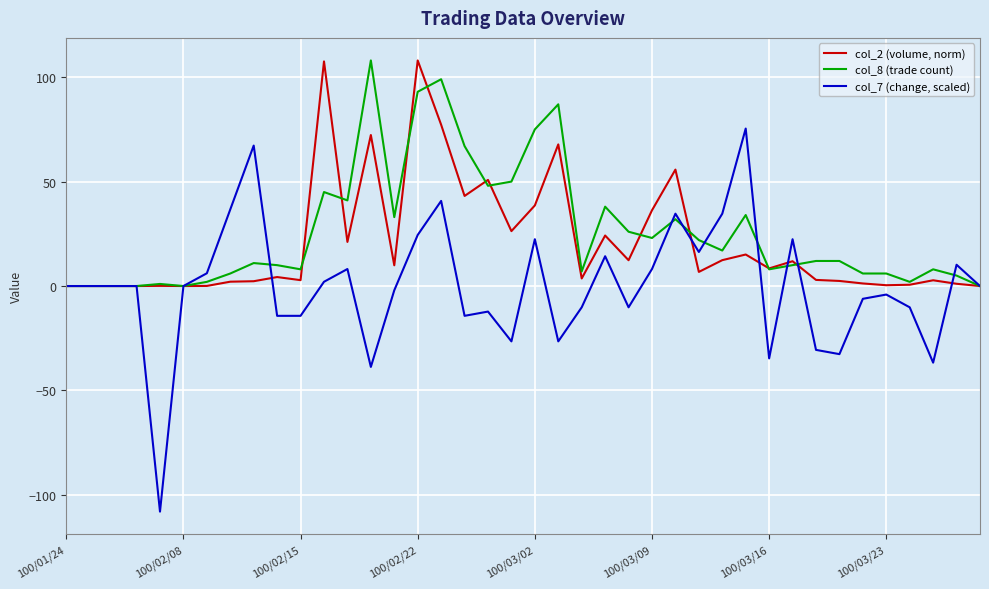

Rank the series by their average value, from highest to lowest.

col_8 (trade count), col_2 (volume, norm), col_7 (change, scaled)